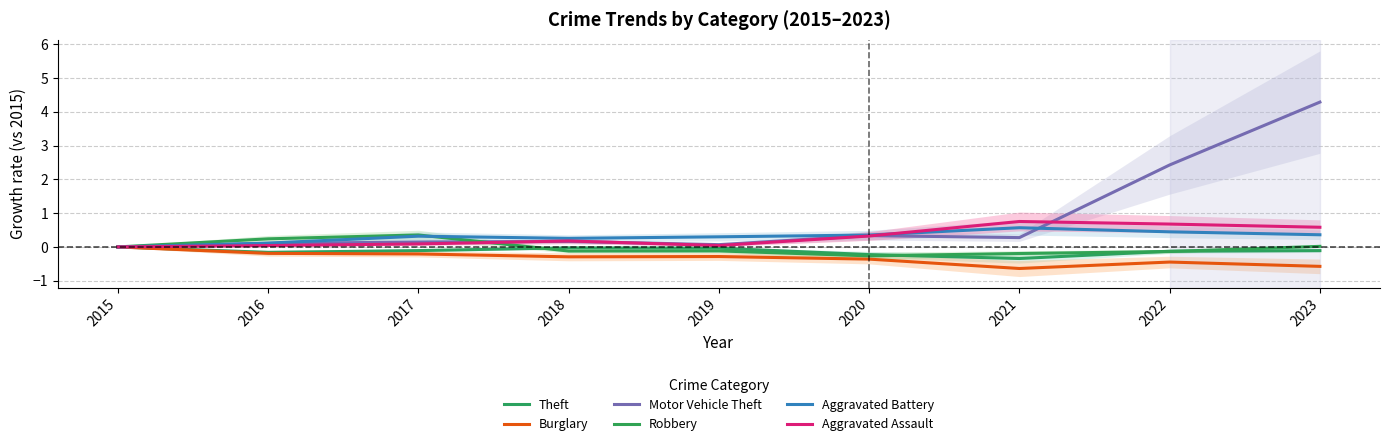

What is the sum of the Motor Vehicle Theft values at 2017 and 2023?

4.4